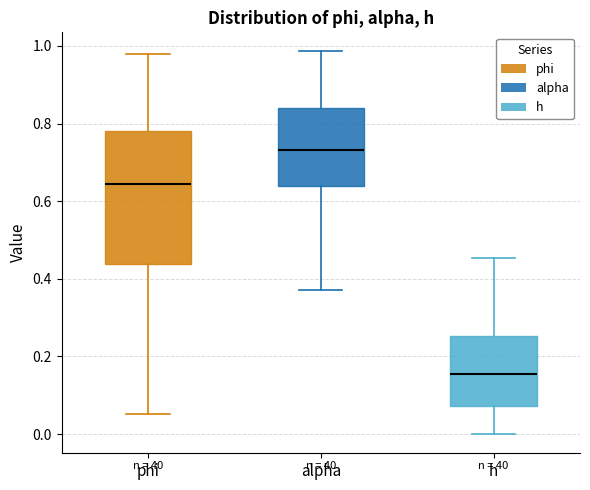

Reading left to right, read every box against the y-axis: the position of its median line, the range the box covers, and the ends of its whiskers. The values are not printed on the chart, so give them approximately, as read against the axis.

phi: median 0.64, box 0.44 to 0.78, whiskers 0.06 to 0.98
alpha: median 0.74, box 0.64 to 0.84, whiskers 0.38 to 0.98
h: median 0.16, box 0.08 to 0.26, whiskers 0.00 to 0.46